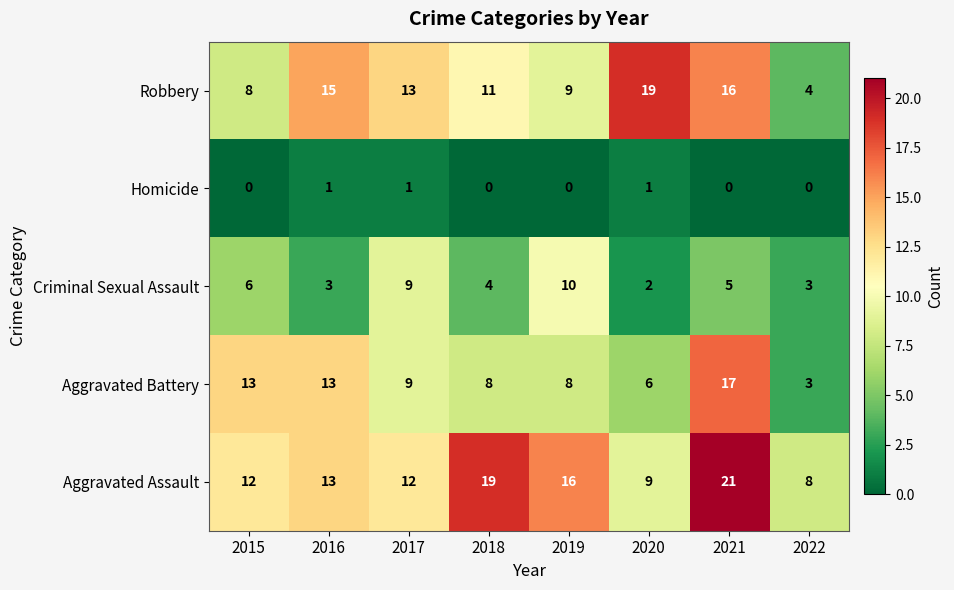

Which series has the largest range (max minus min)?

Robbery